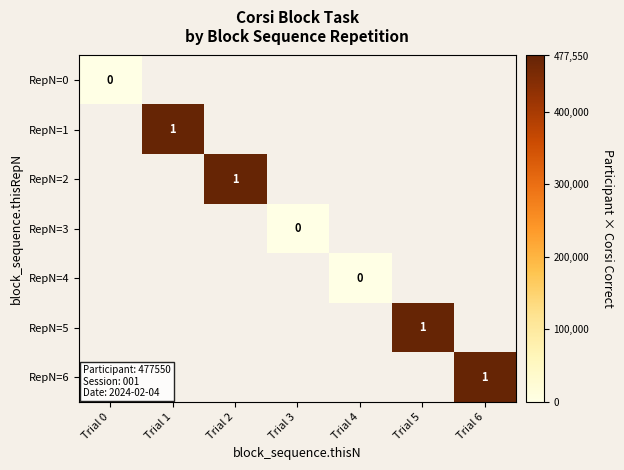

Which series has the widest spread of values?

RepN=0